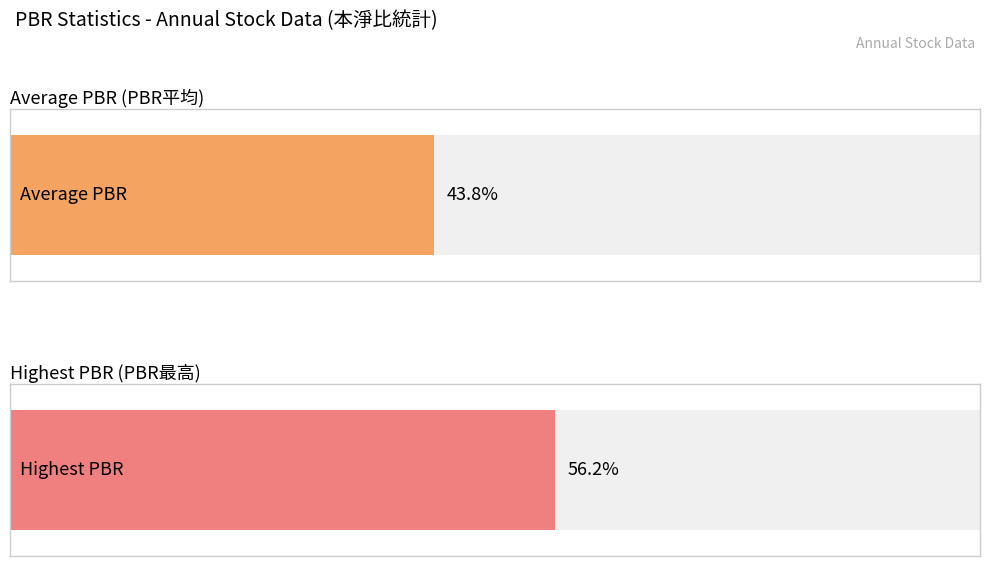

Which series has the widest spread of values?

Highest PBR